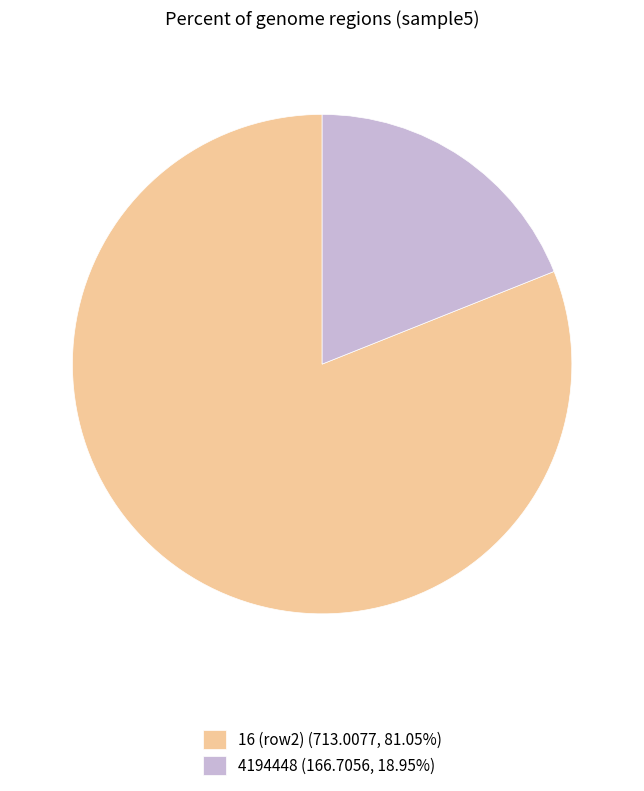

Do 16 (row2) (713.0077, 81.05%) and 4194448 (166.7056, 18.95%) together represent more than half of the pie?

Yes